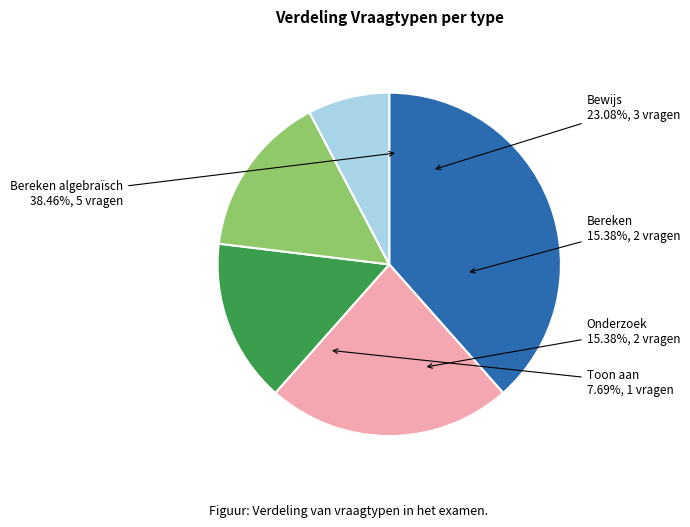

Which slice is the largest?

Bereken algebraïsch